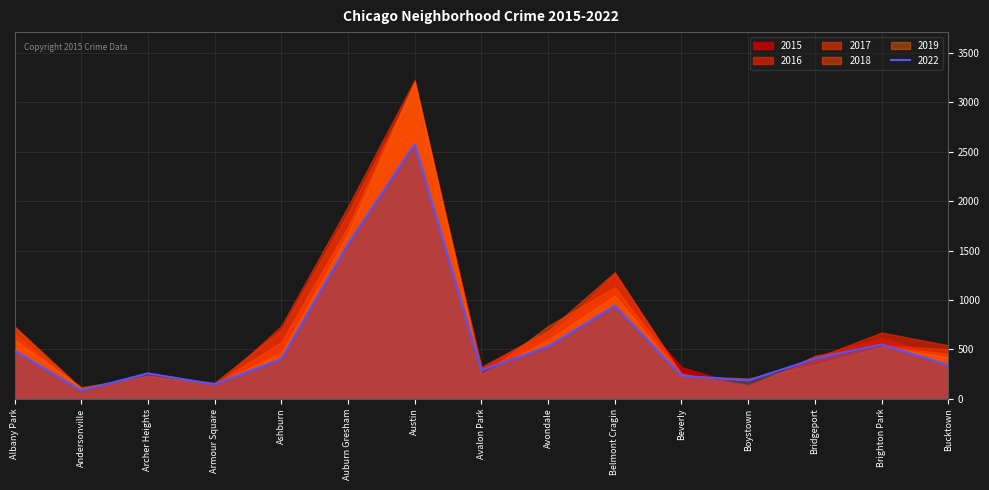

What is the approximate value of 2022 at Albany Park, to the nearest 50?

500